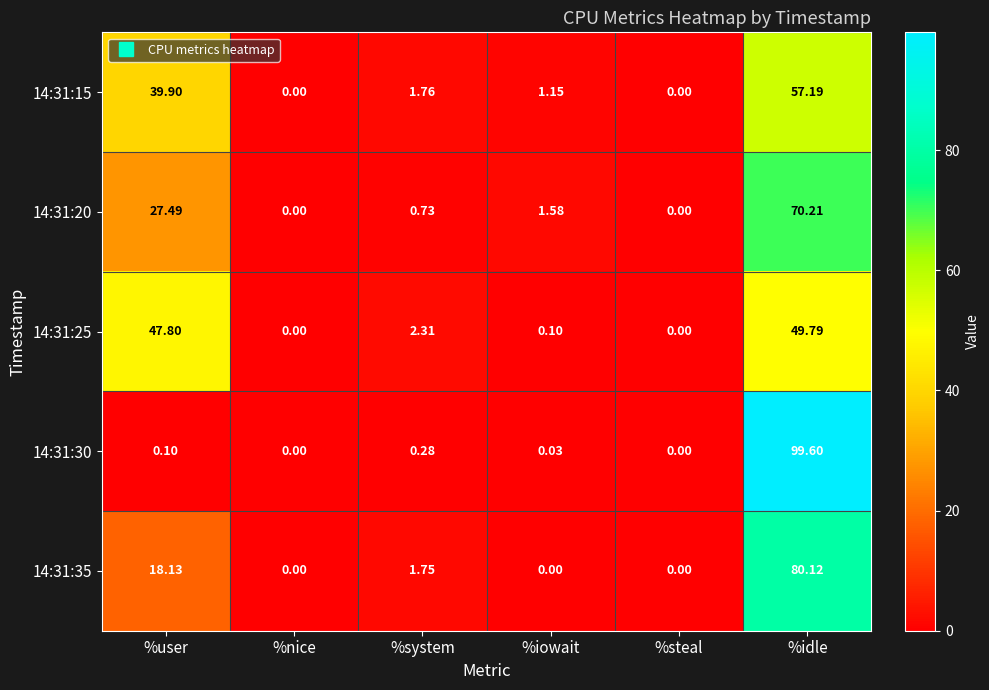

Which series has the widest spread of values?

14:31:30